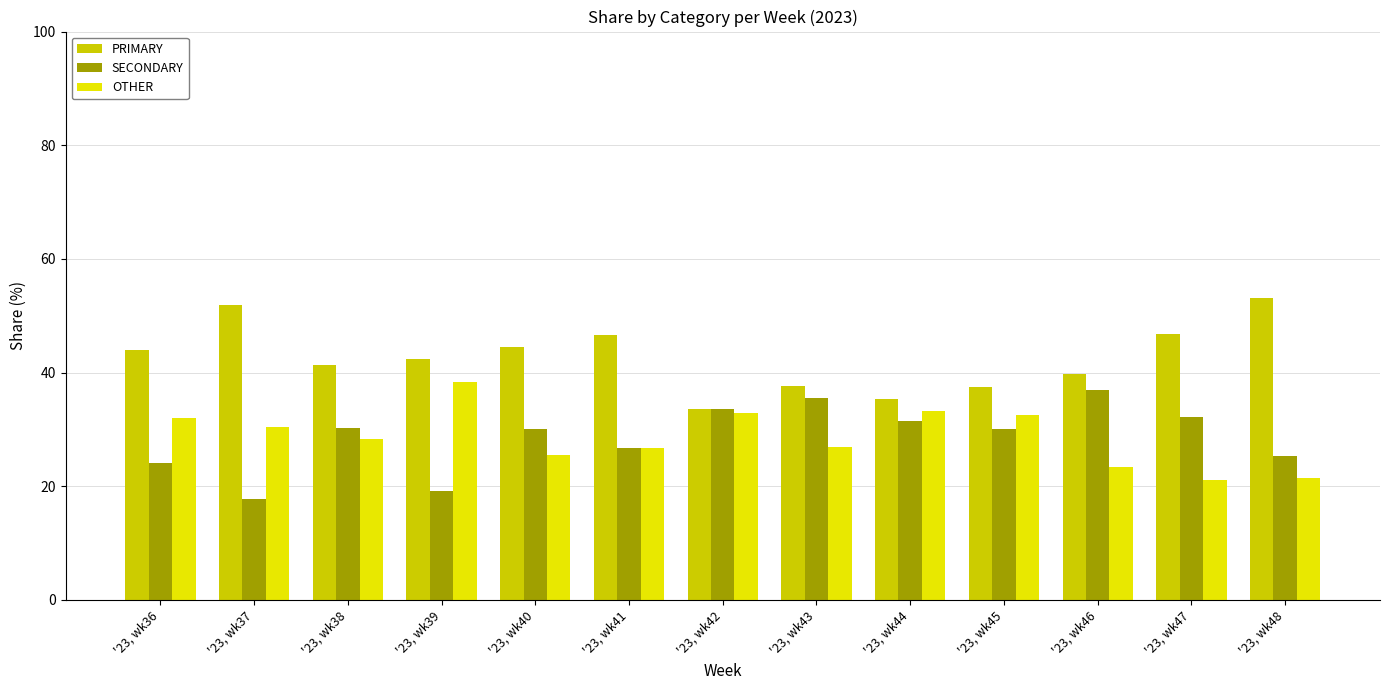

How many categories are shown in the chart?

13